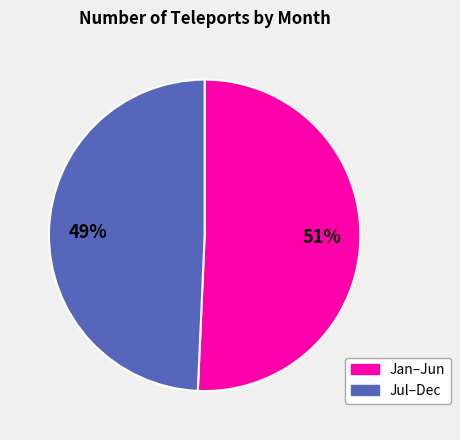

Does any single category account for the majority?

Yes